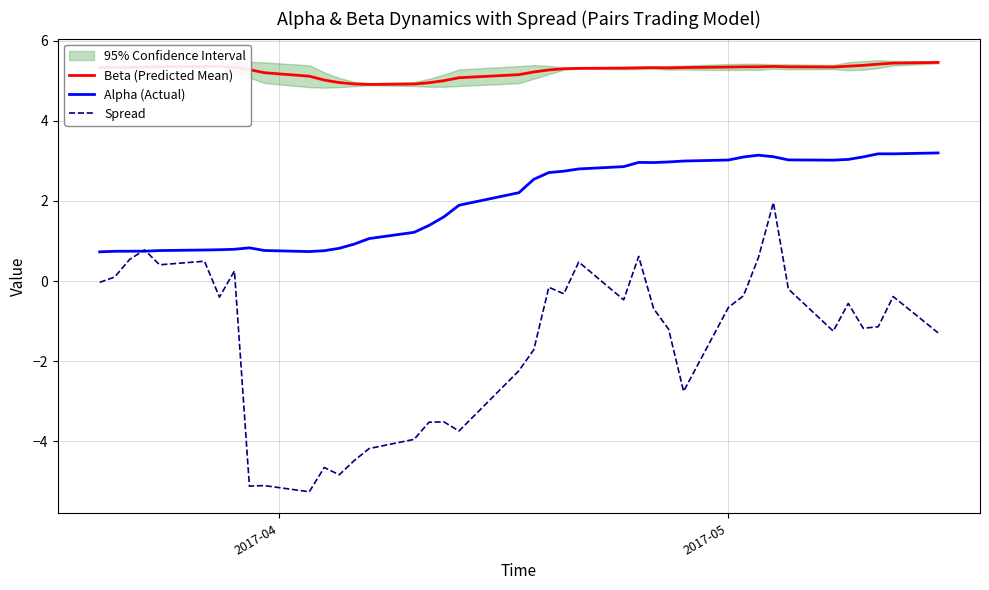

What is the lowest value of the Spread series?

-5.3